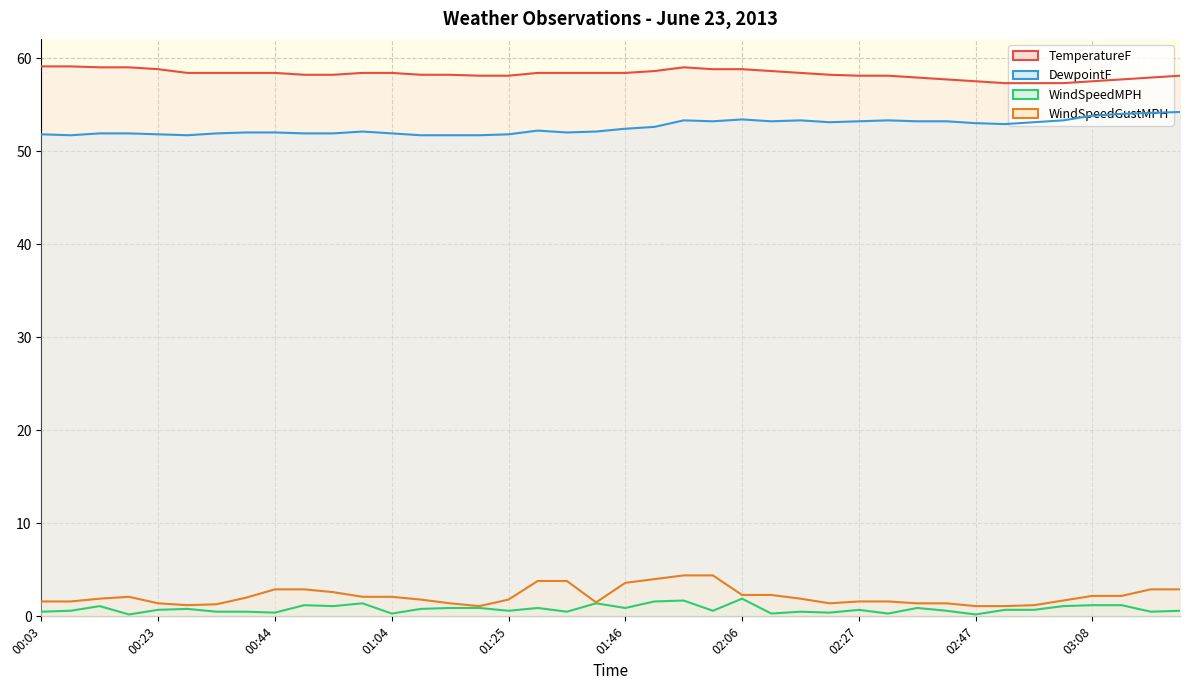

The WindSpeedGustMPH series shows 3.6 at 01:46. True or false?

True